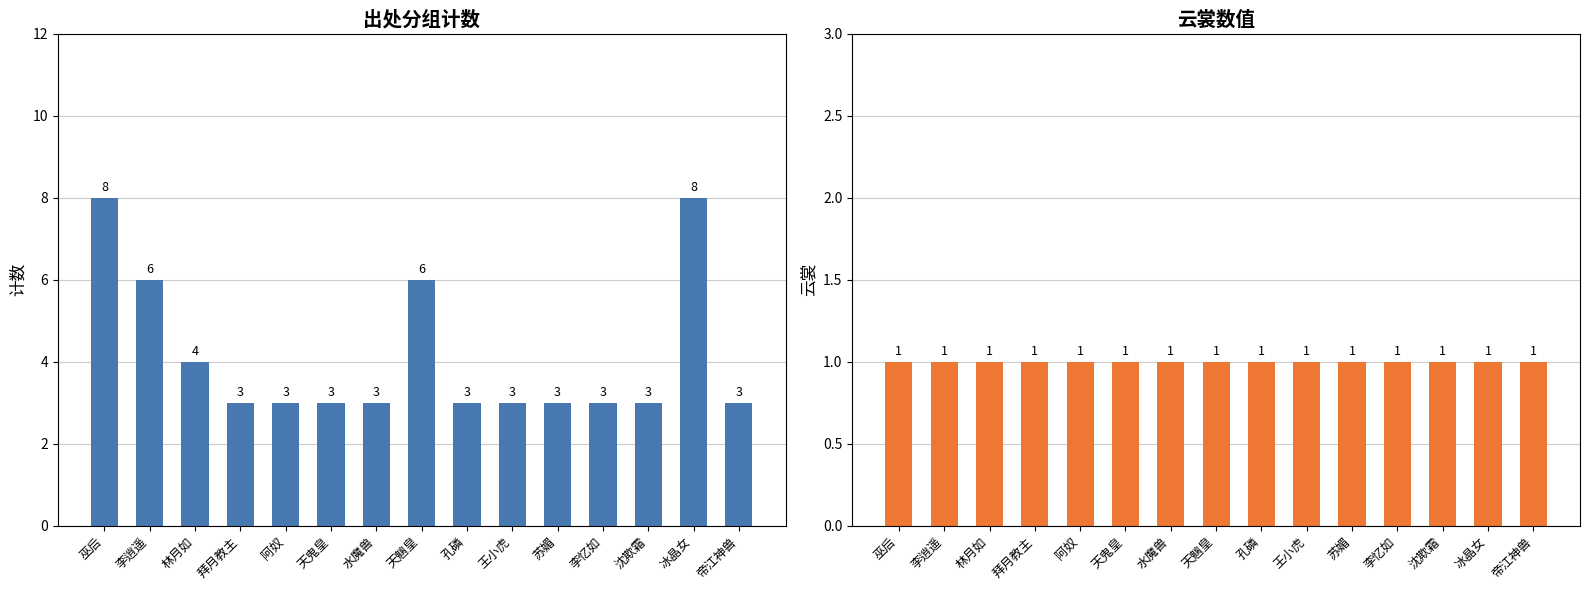

What is the difference between the highest and lowest values at 苏媚?

2